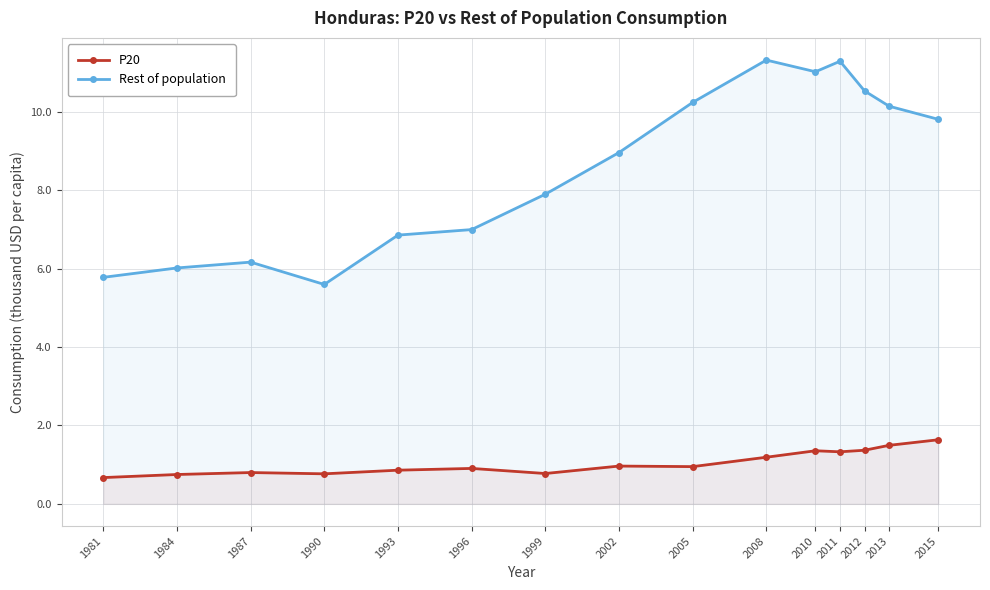

The Rest of population series shows 3.8 at 1993. True or false?

False